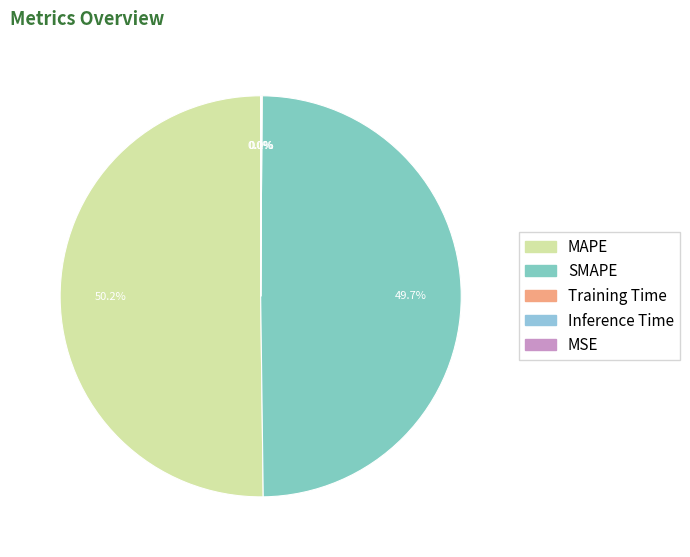

Combined, what portion of the pie is MAPE and Training Time?

50.3%